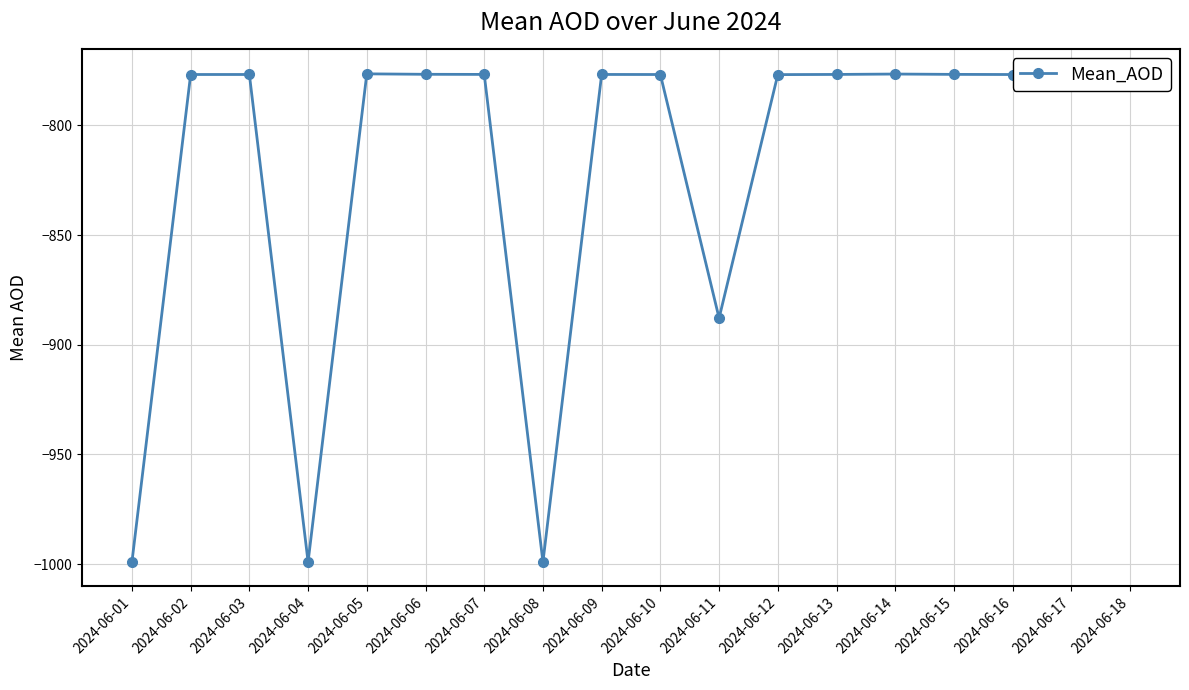

Between 2024-06-04 and 2024-06-18, which is larger?

2024-06-18